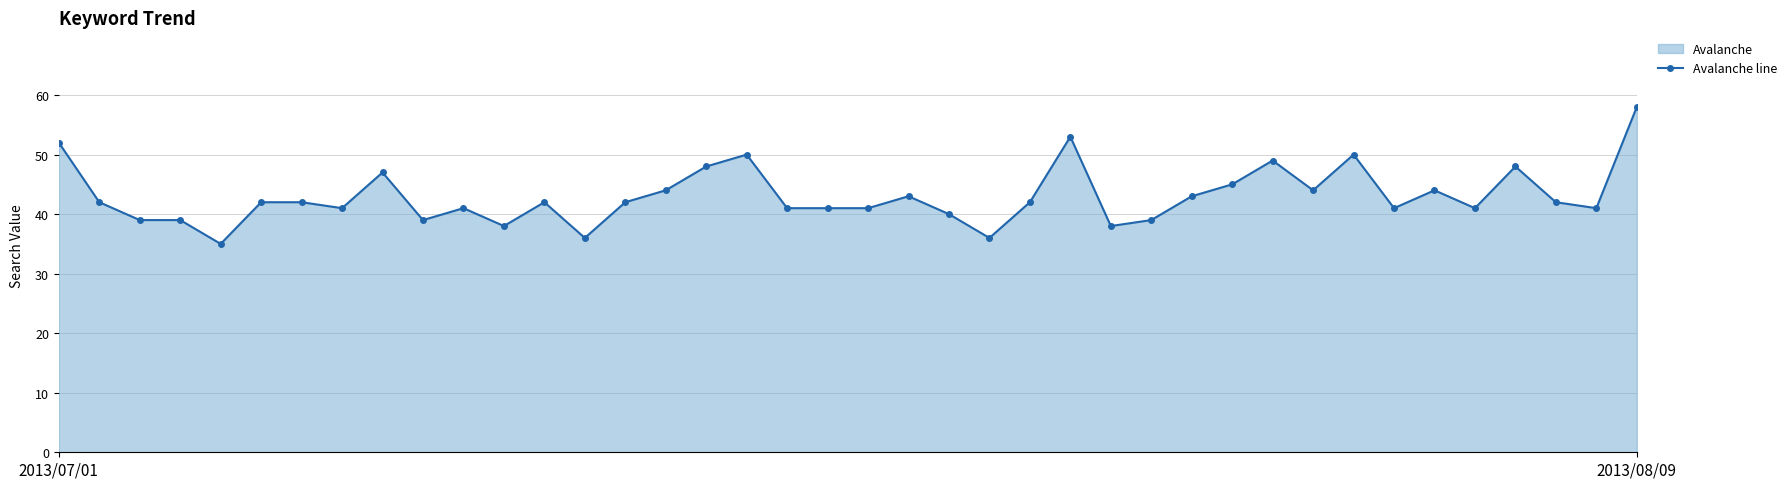

Where is the first local maximum?

8